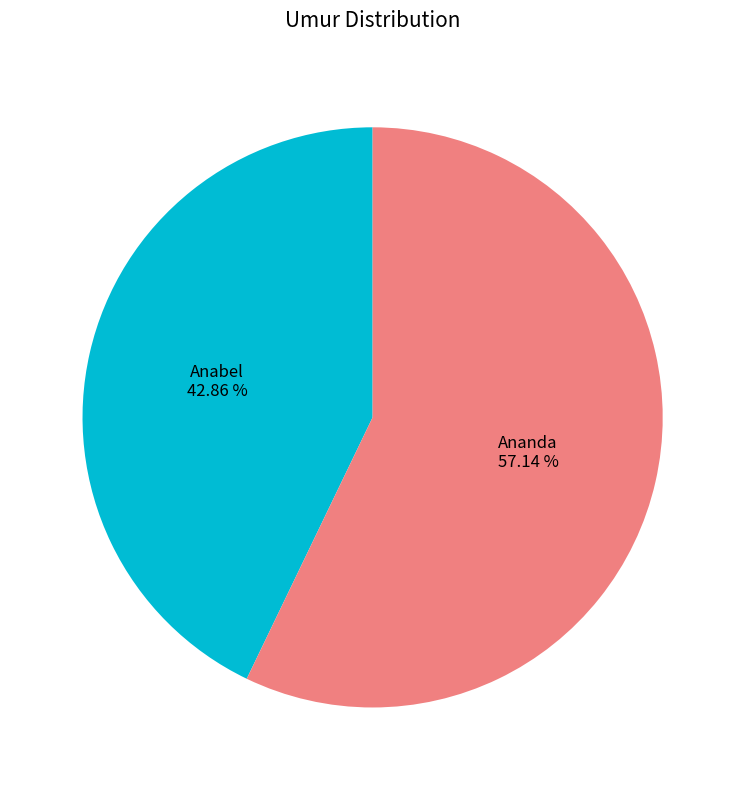

Is there any slice that represents more than half of the pie?

Yes